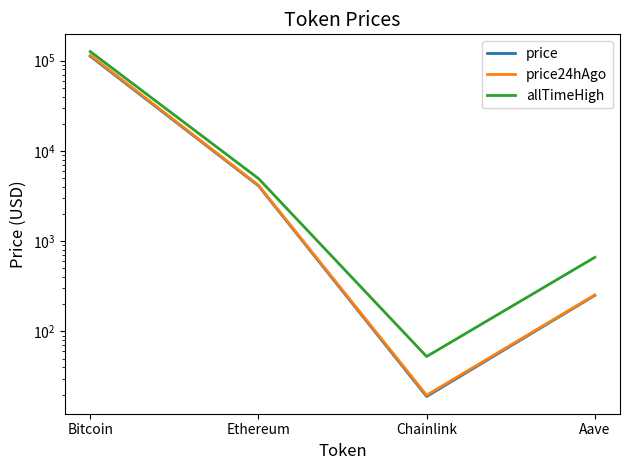

What is the difference between the highest and lowest values at Bitcoin?

14032.0